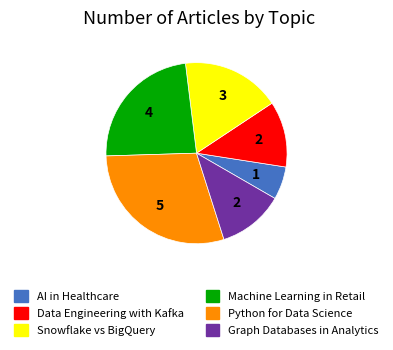

The Python for Data Science slice represents 29% of the pie. True or false?

True